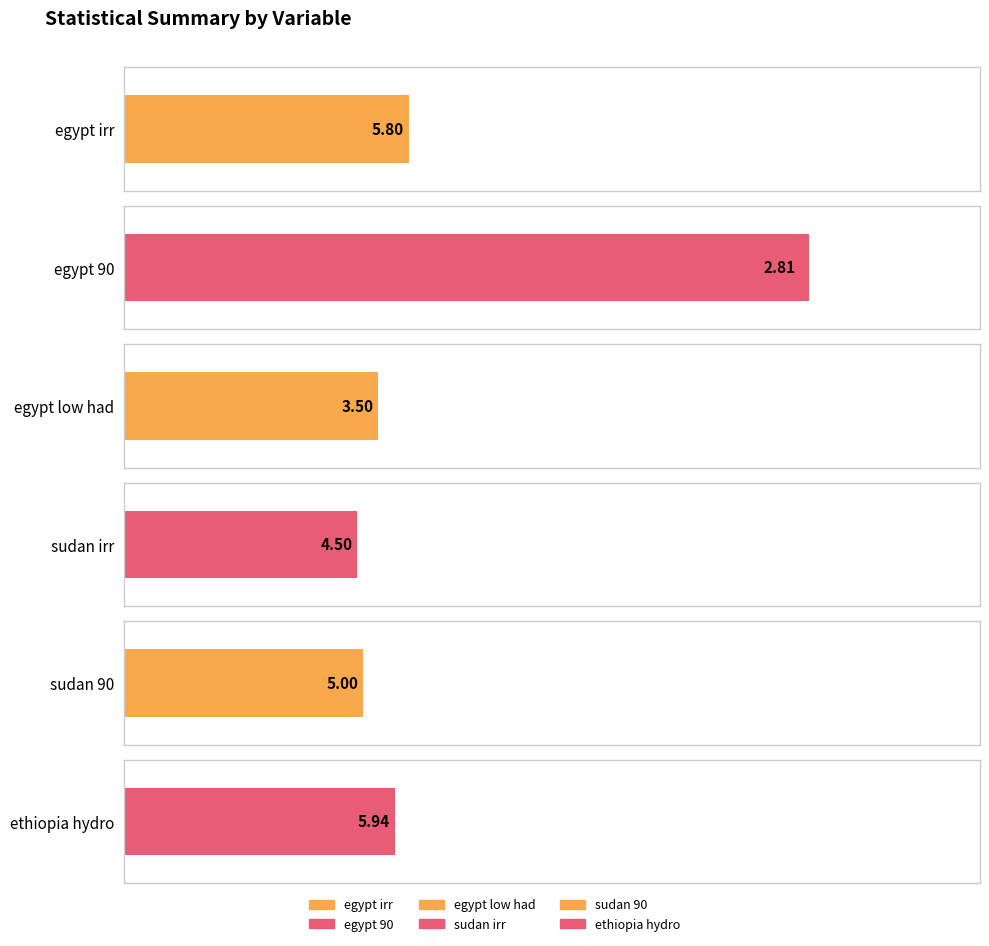

What position from the right is 50%?

2